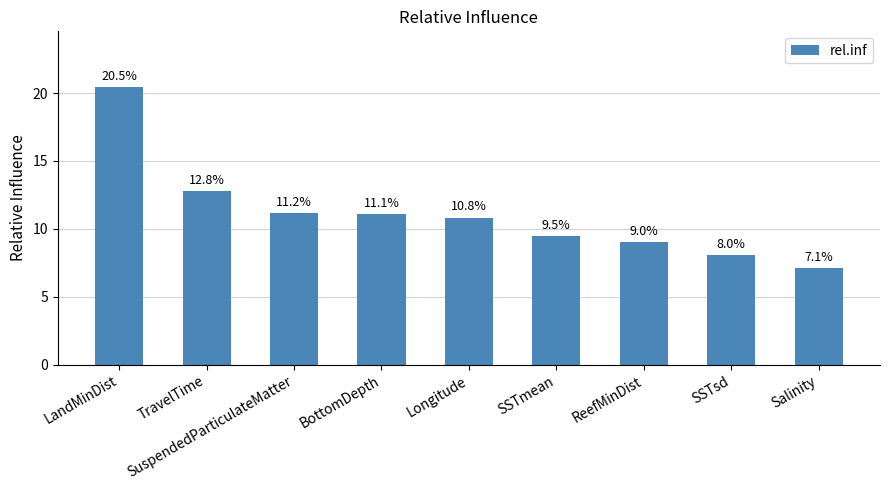

How many categories are shown in the chart?

9